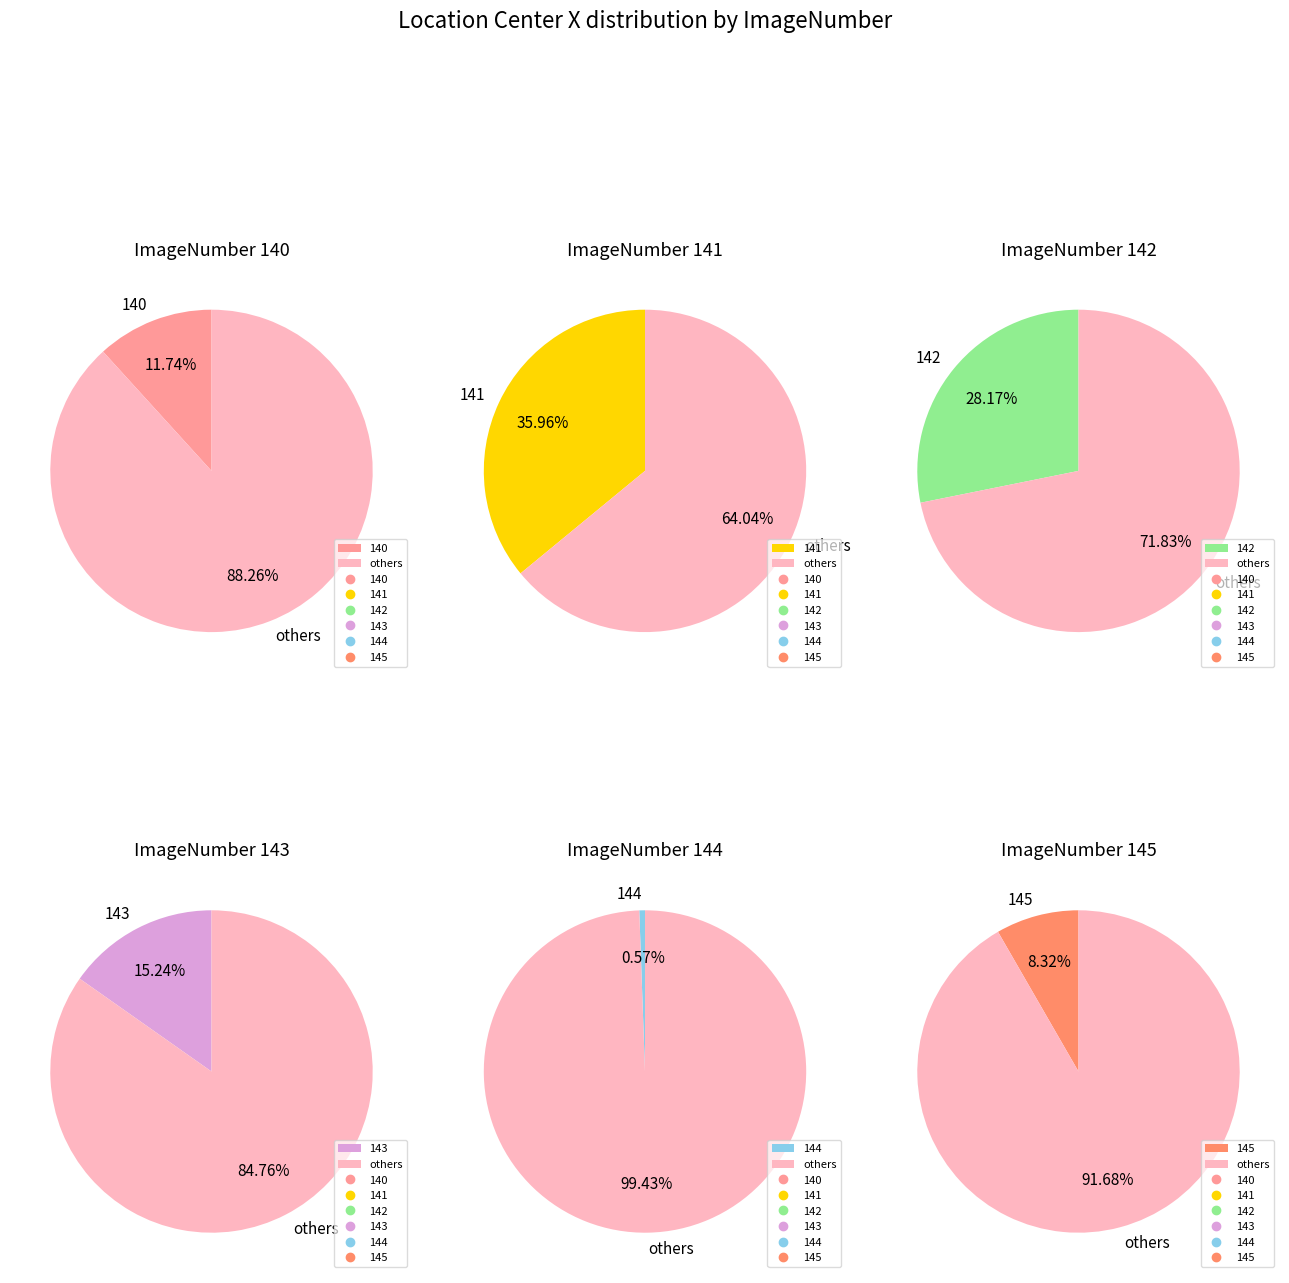

What percentage is the 143 slice, to the nearest percent?

15%